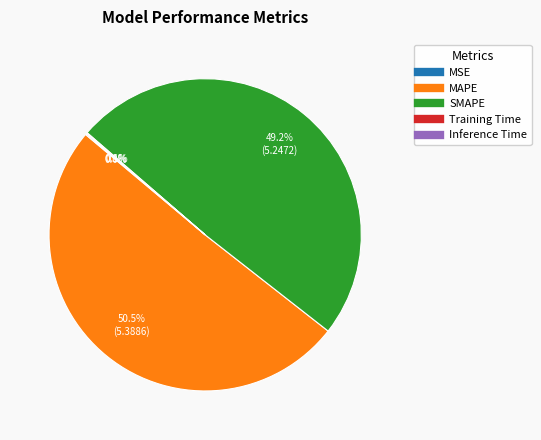

The SMAPE slice represents 35% of the pie. True or false?

False